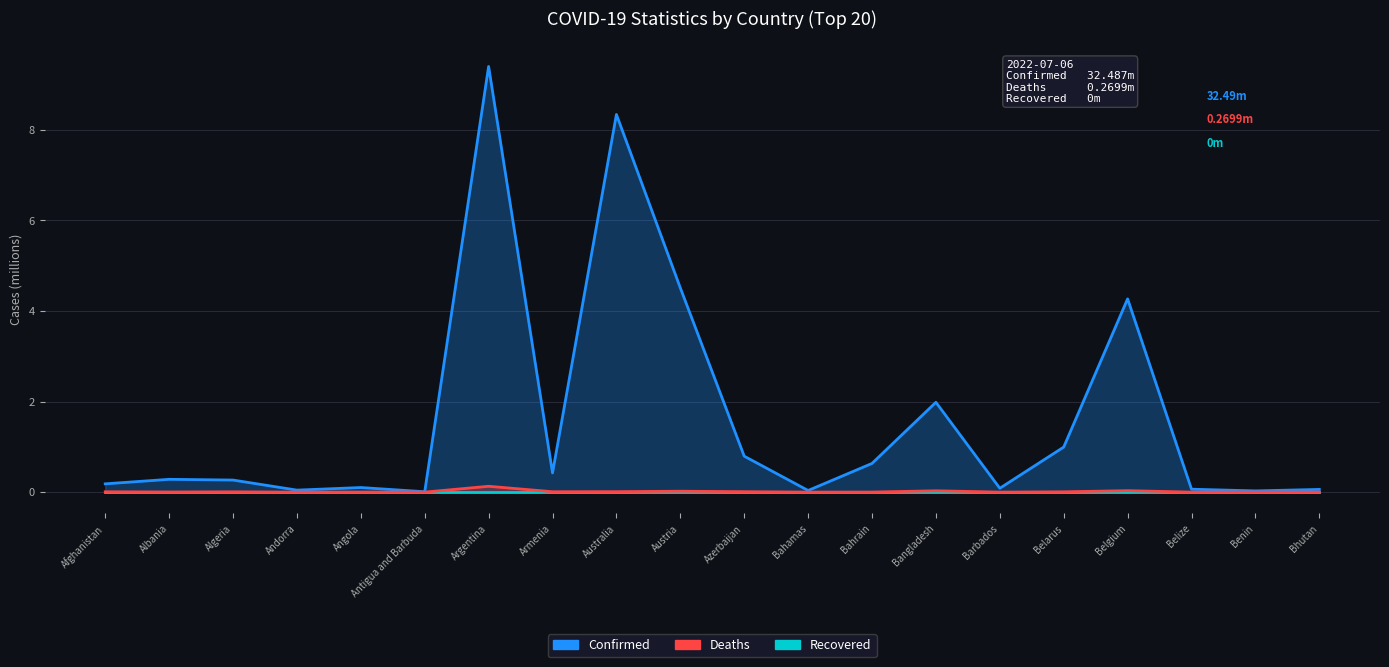

True or false: Recovered and Confirmed intersect in this chart.

False